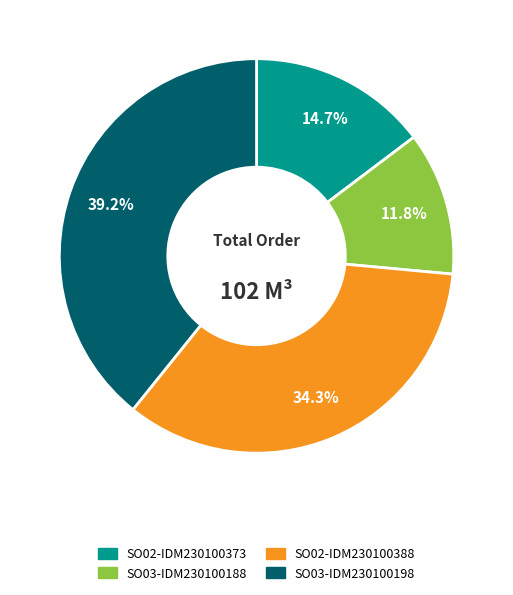

Rank the categories by value from lowest to highest.

SO03-IDM230100188, SO02-IDM230100373, SO02-IDM230100388, SO03-IDM230100198